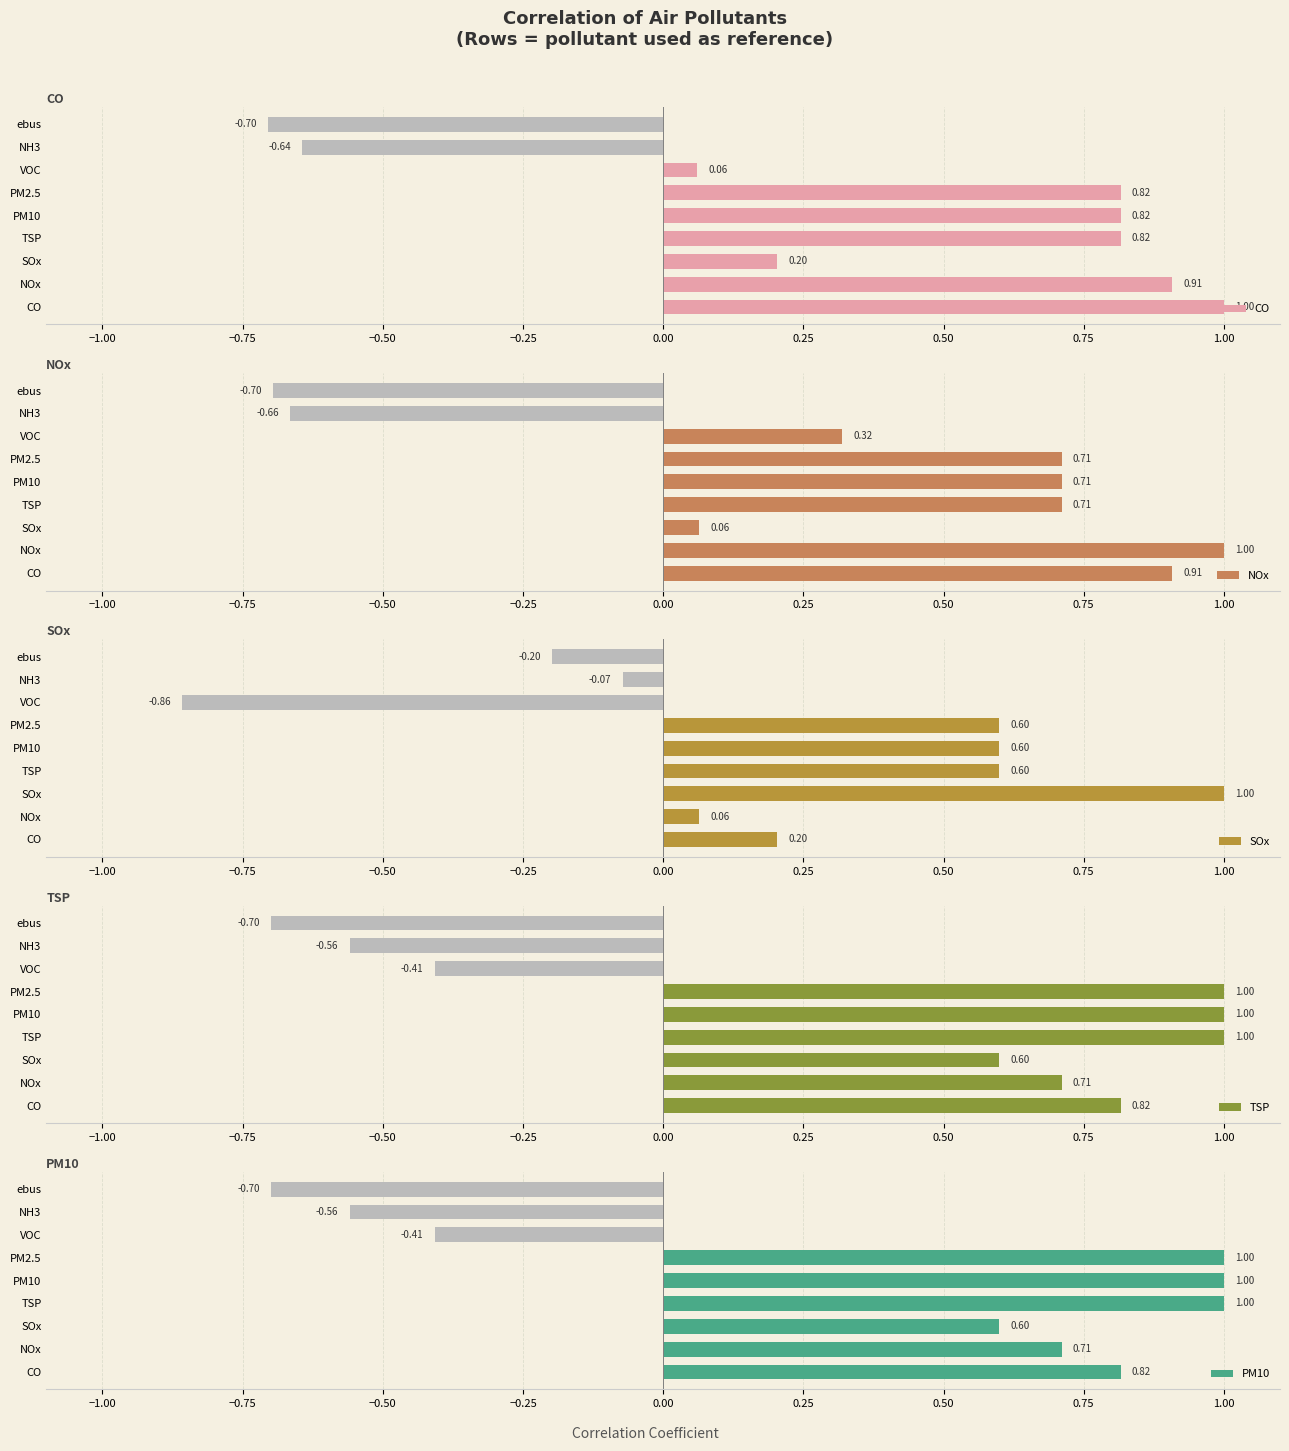

Does the chart contain stacked bars?

No